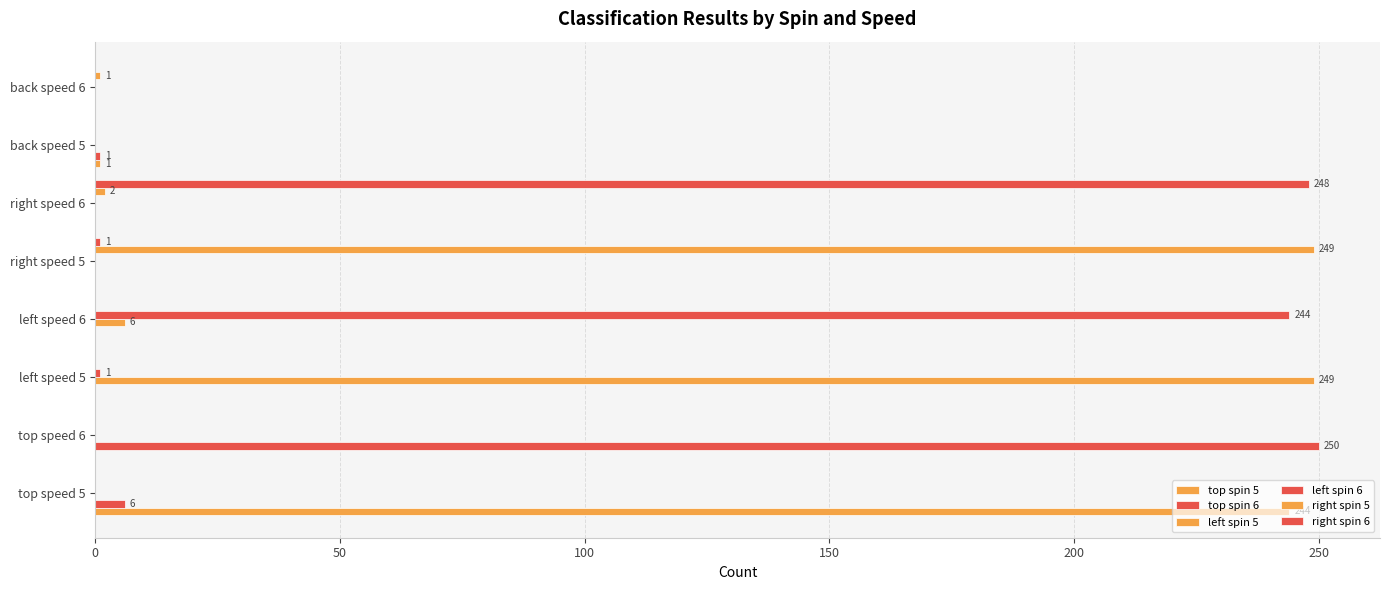

How many data points in left spin 5 are above 0?

2